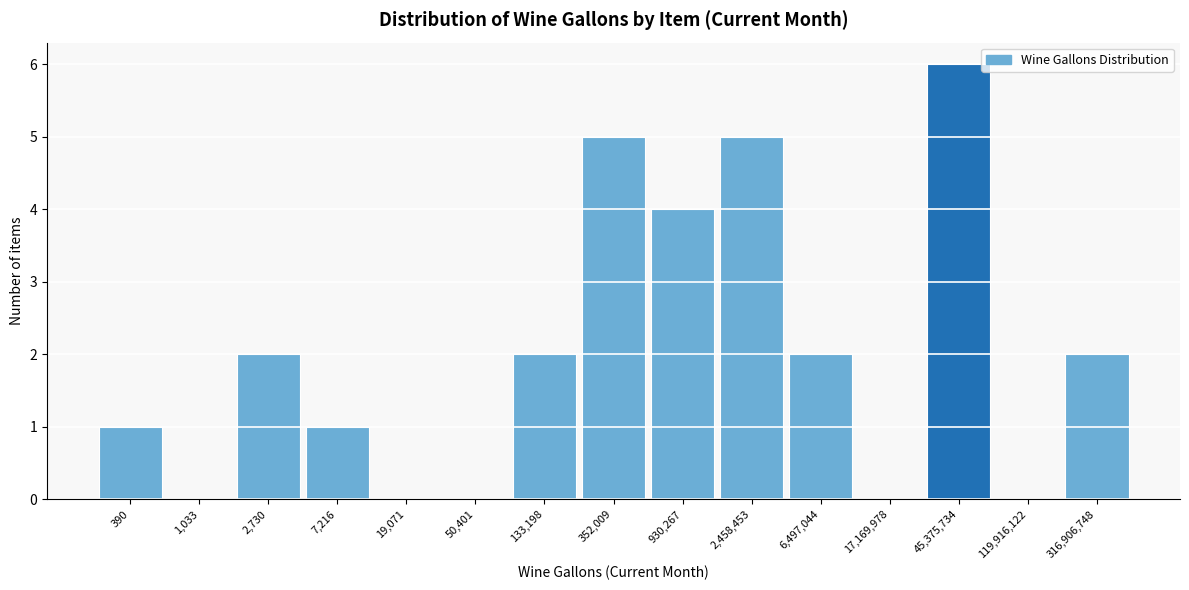

Reading left to right, transcribe all the data shown in this chart.

390=1	1,033=0	2,730=2	7,216=1	19,071=0	50,401=0	133,198=2	352,009=5	930,267=4	2,458,453=5	6,497,044=2	17,169,978=0	45,375,734=6	119,916,122=0	316,906,748=2